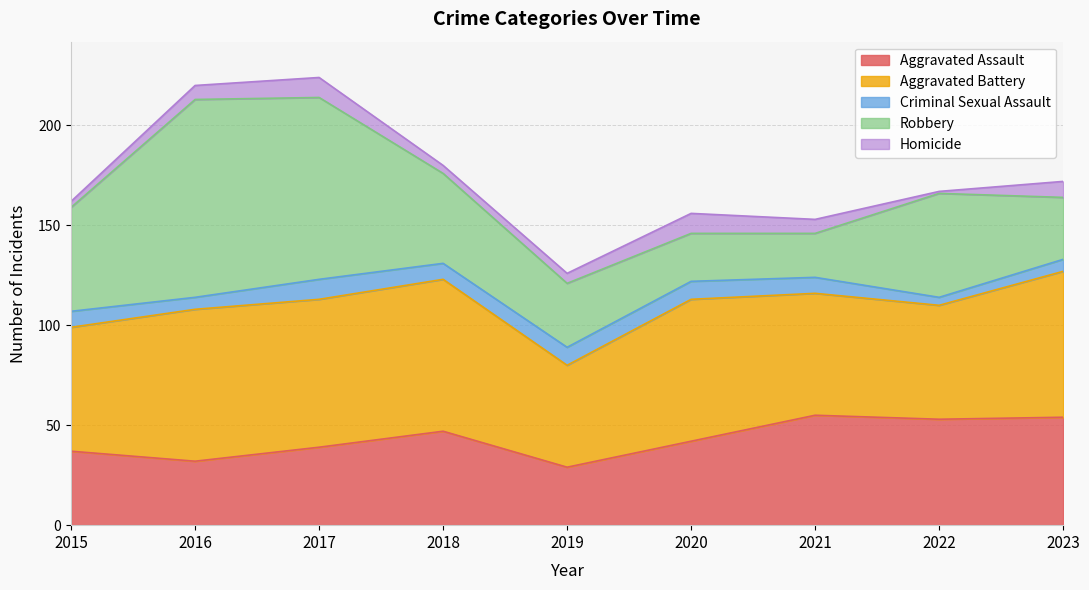

The value of Robbery at 2022 is 33. True or false?

False